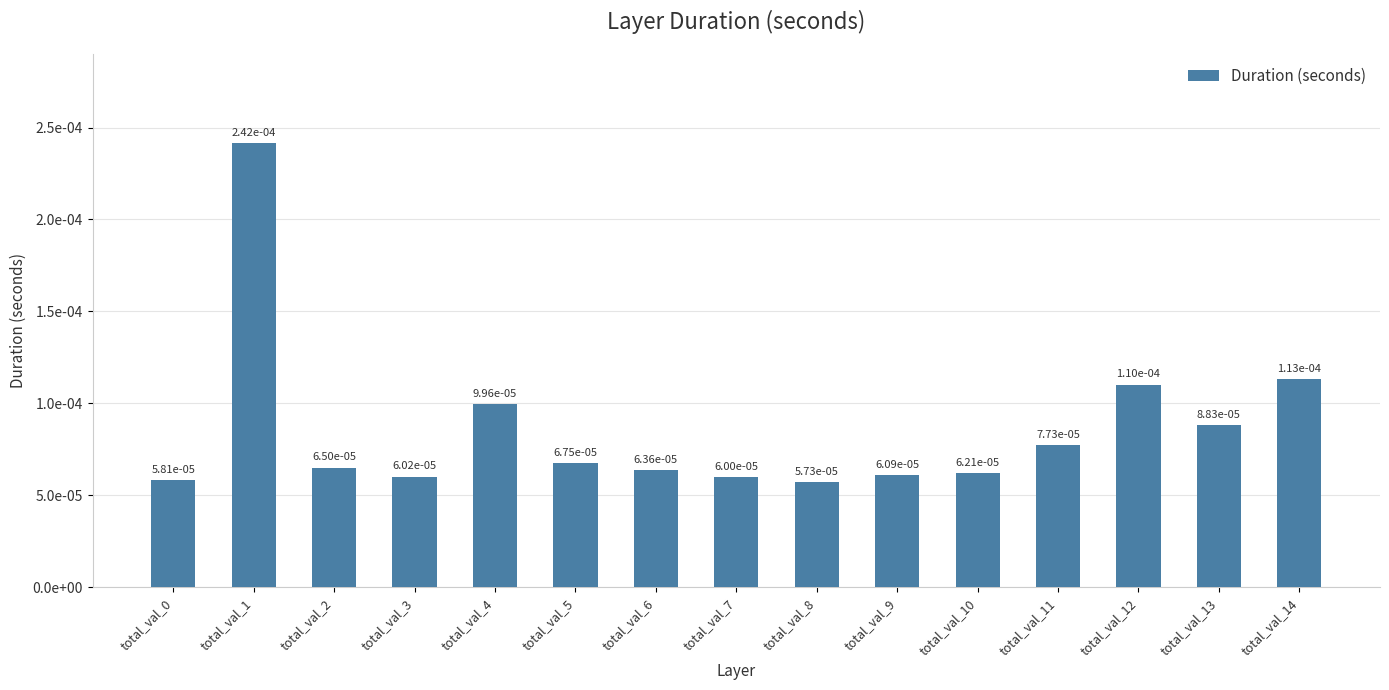

Which label corresponds to the largest value in the chart?

total_val_1